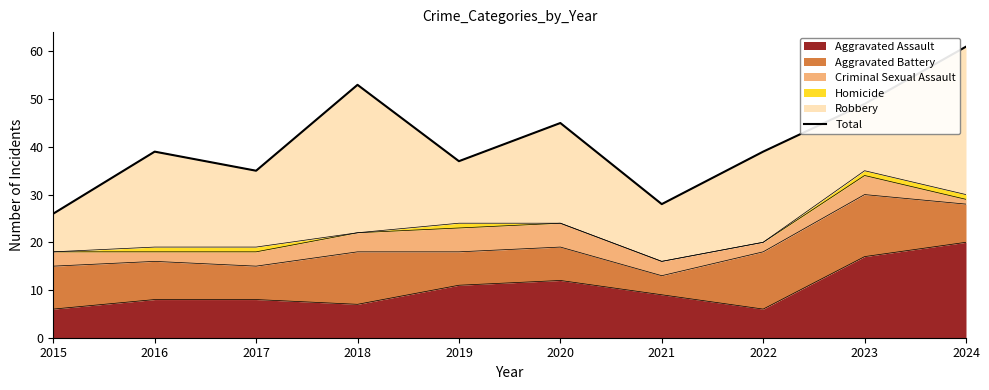

What is the greatest value displayed?

61